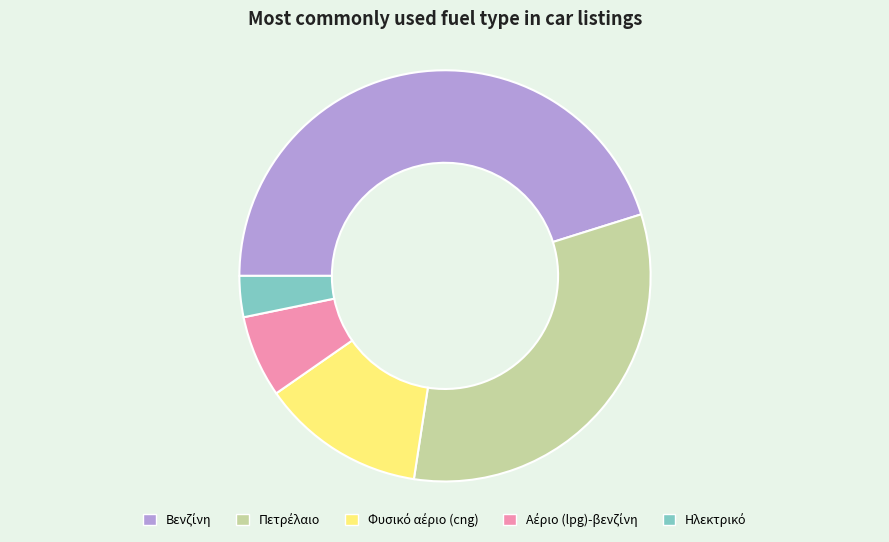

Is there any slice that represents more than half of the pie?

No